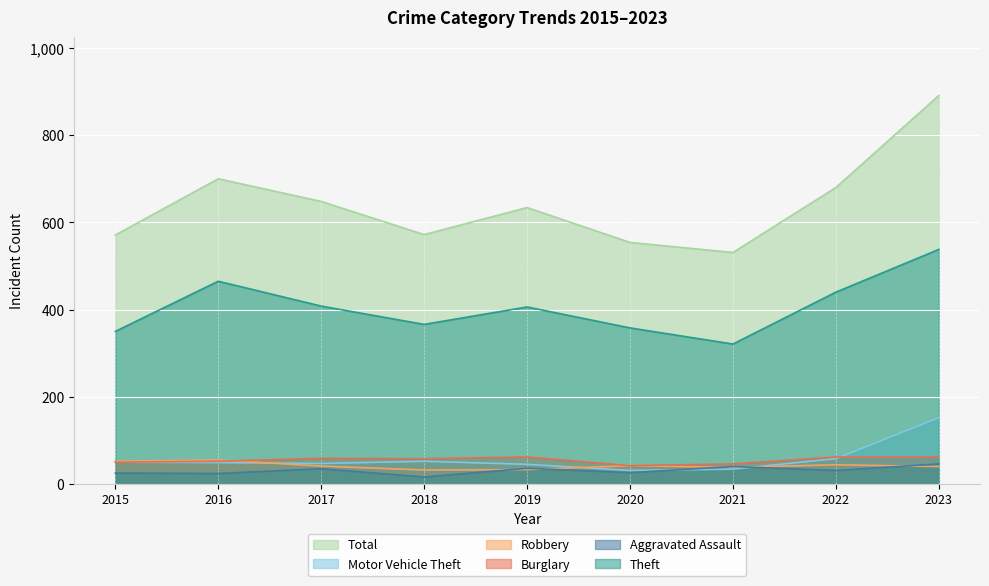

What is the spread (max minus min) of values at 2023?

851